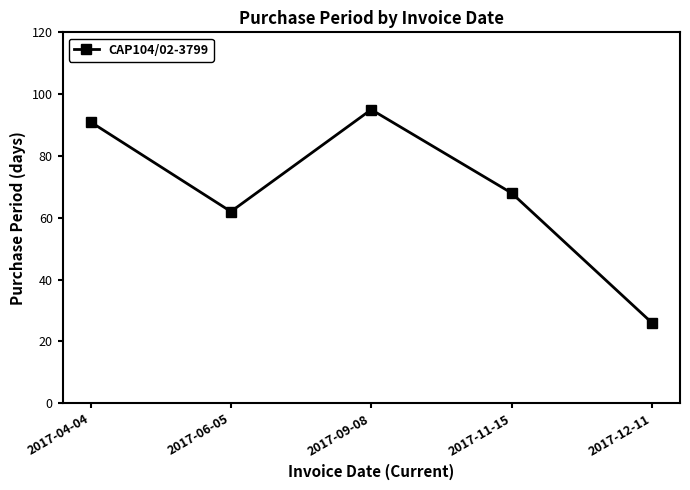

Count the number of data series in this chart.

1